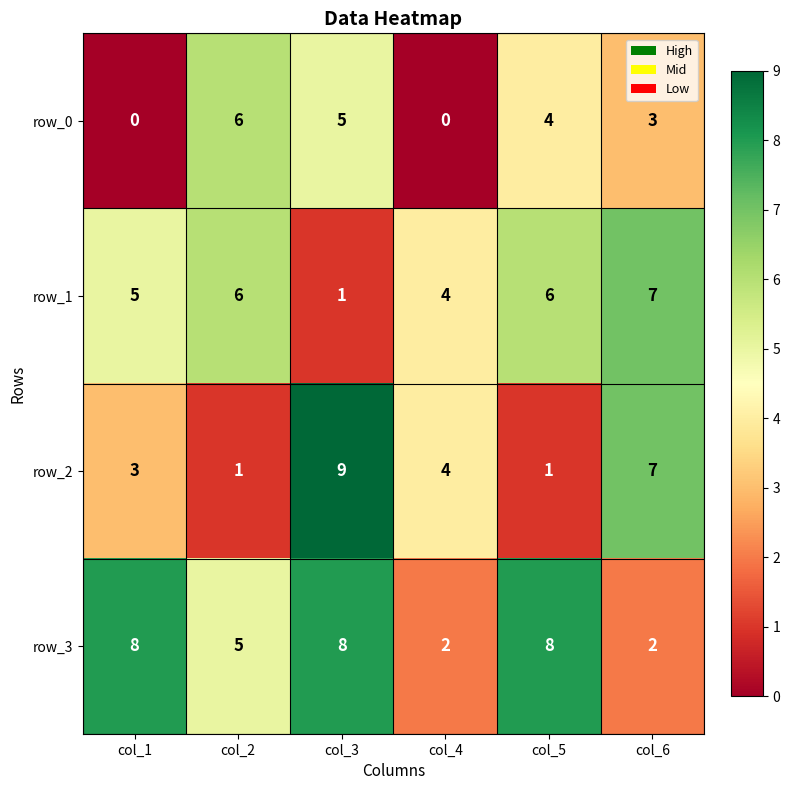

At which label does row_0 reach its peak?

col_2